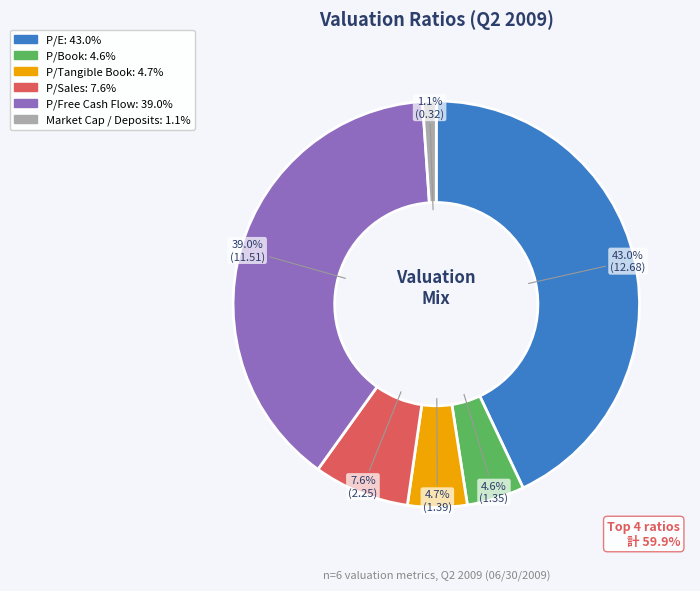

How many slices are in this pie chart?

6